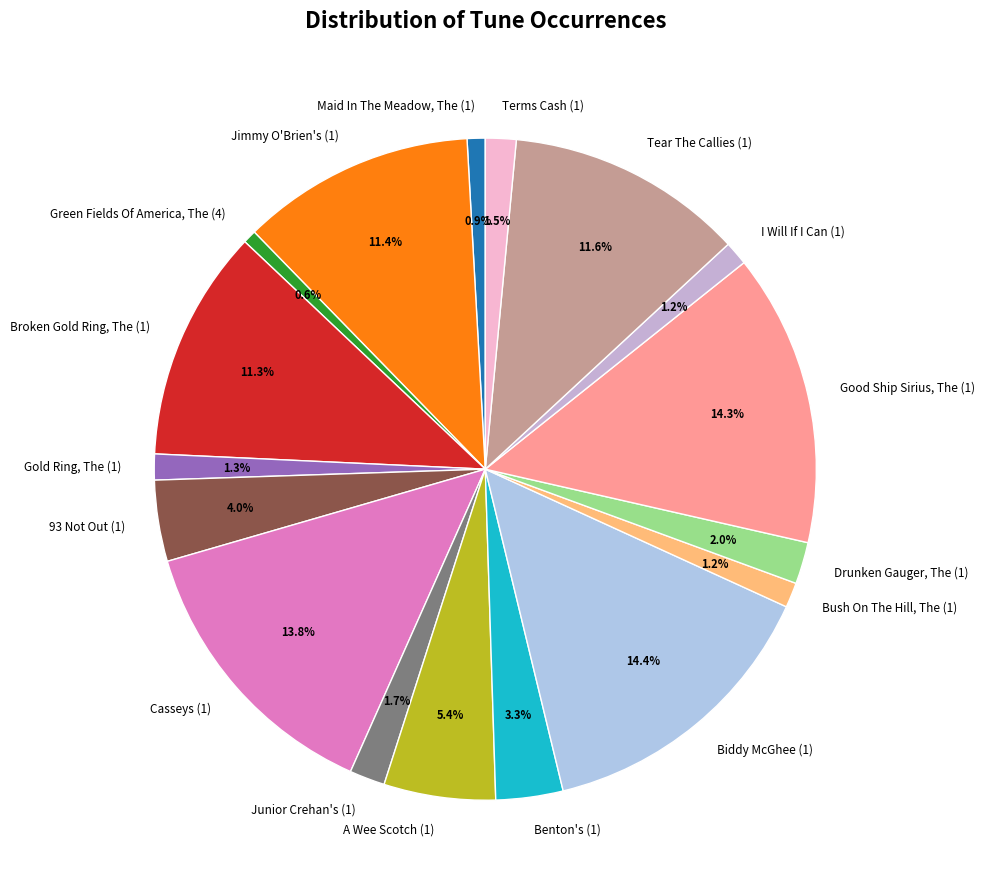

Is it true that Casseys (1) is 3% of the pie?

False